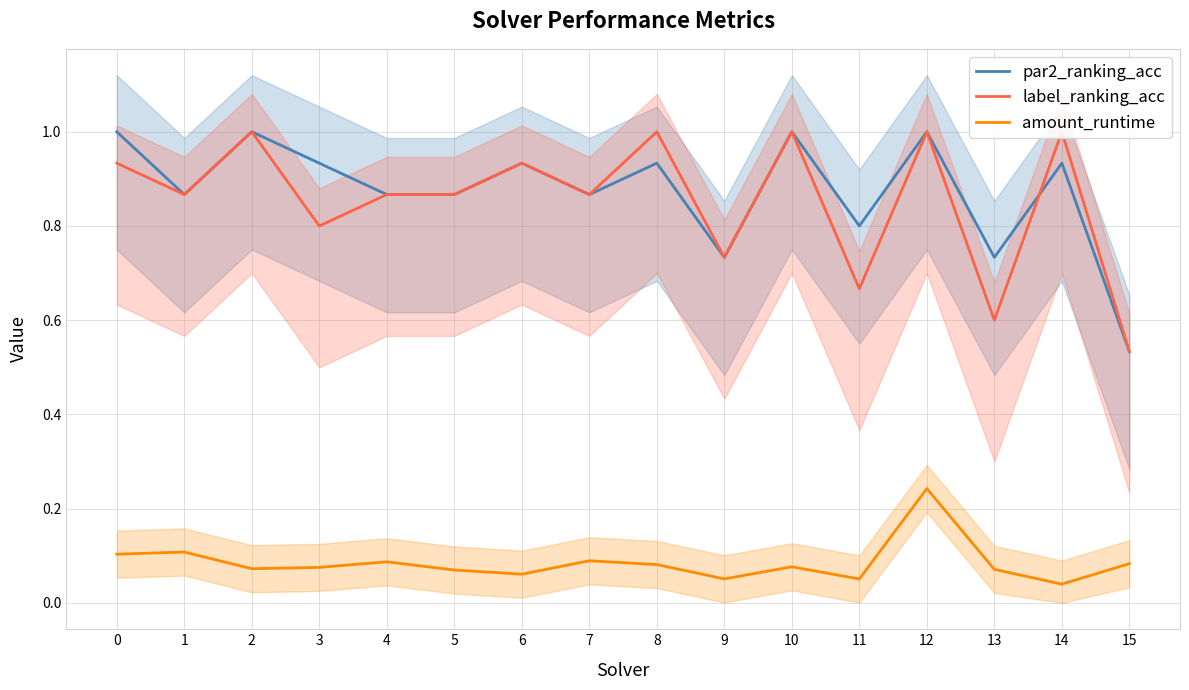

True or false: par2_ranking_acc and amount_runtime cross at least once.

False